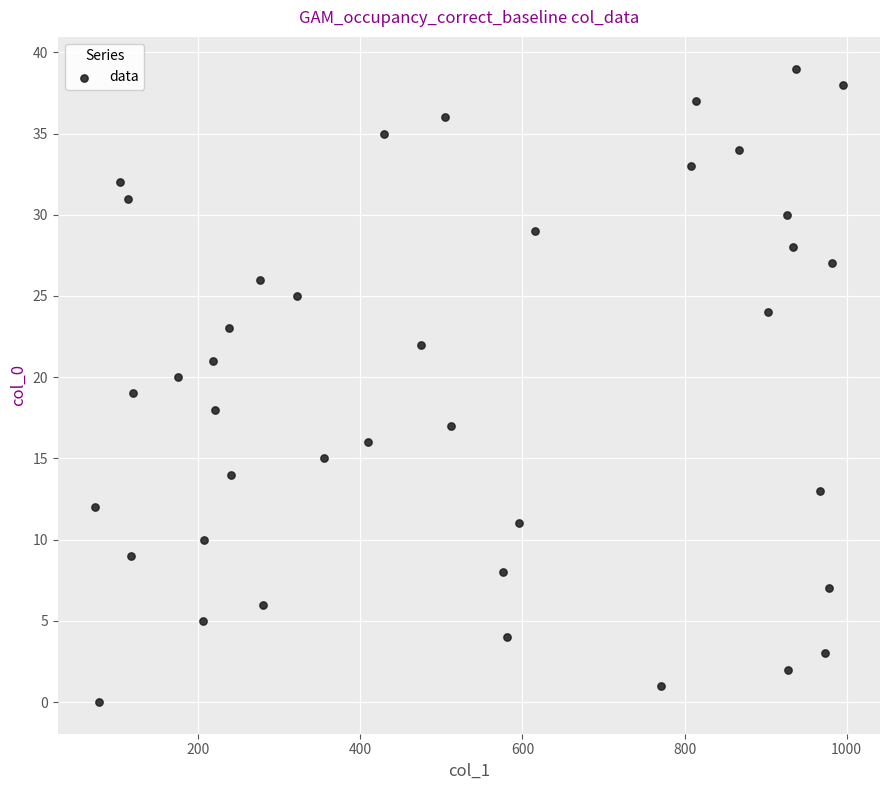

What is the range of Y values (max minus min)?

39